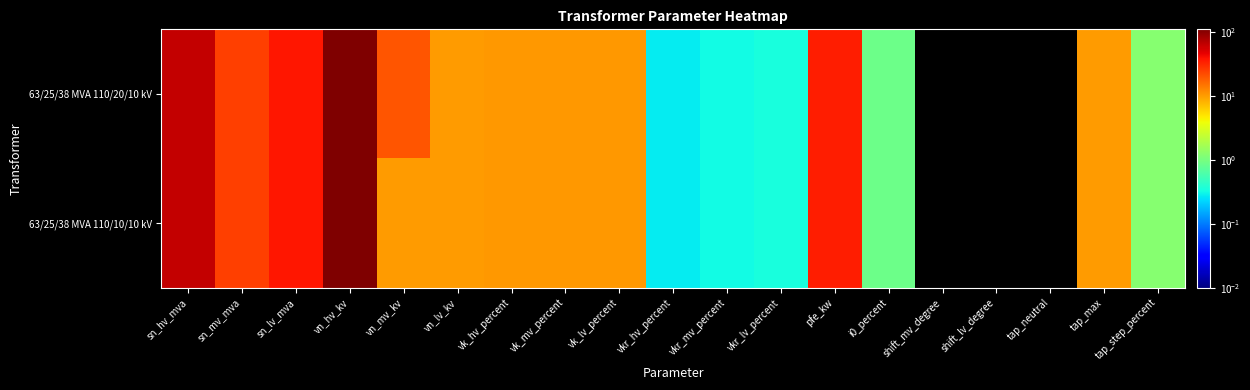

At which category does the chart reach its peak across all series?

vn_hv_kv